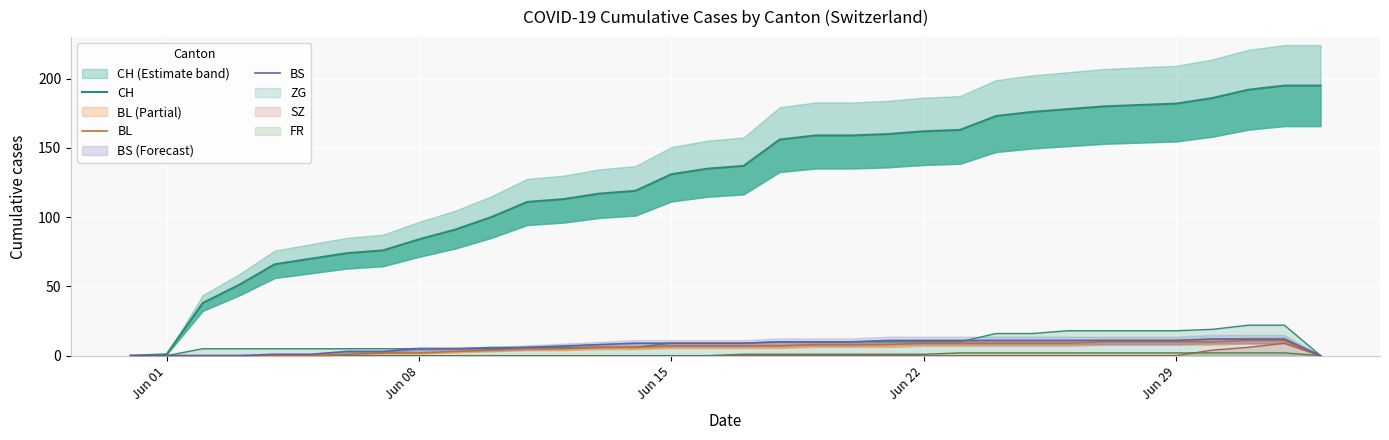

Which series has the largest total across all categories?

CH